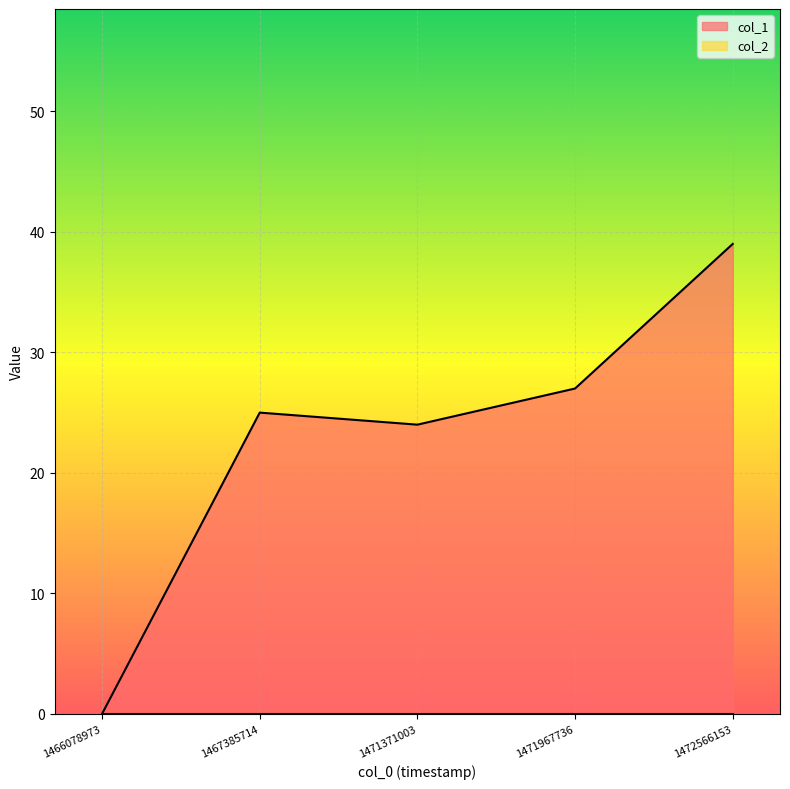

List the labels in order of value, largest first.

1472566153, 1471967736, 1467385714, 1471371003, 1466078973